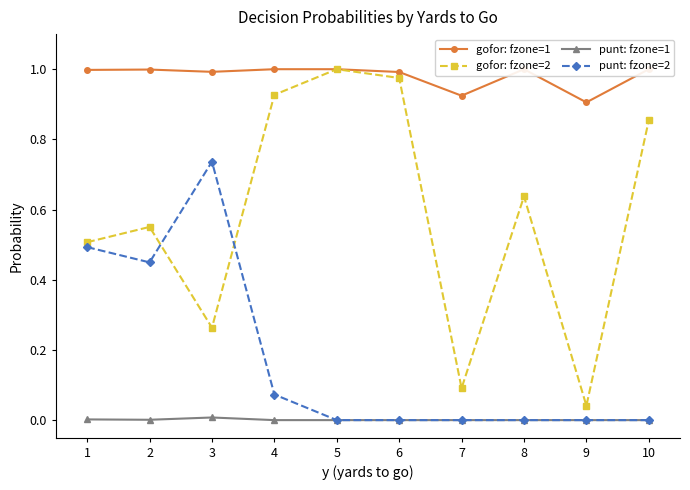

In punt: fzone=1, how many points are lower than both neighbors (excluding endpoints)?

1